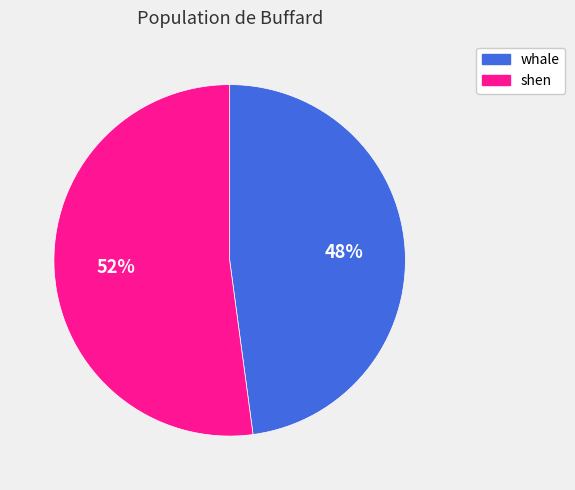

What is the majority slice?

shen